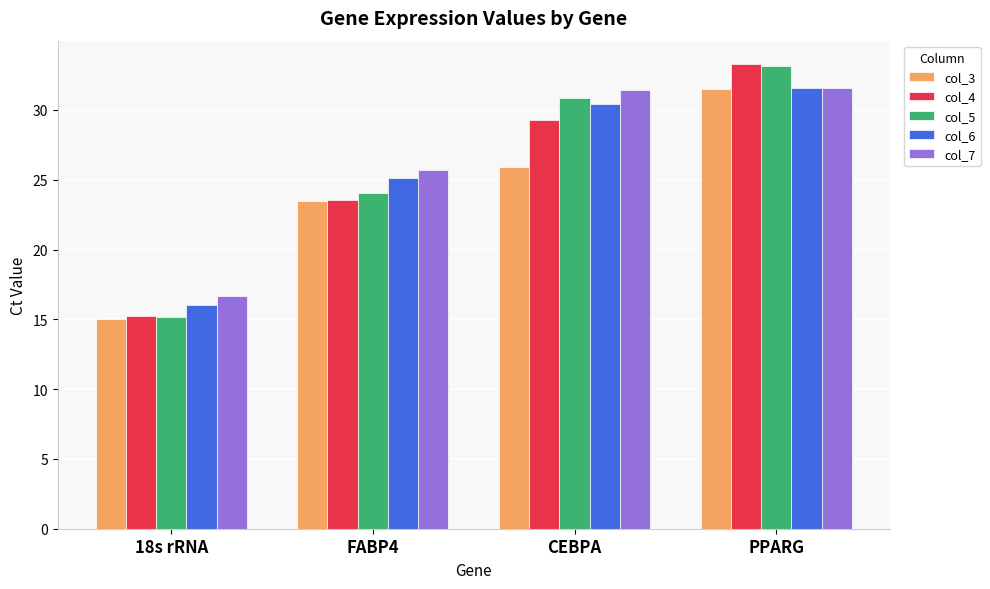

What is the label of the 4th bar from the right?

18s rRNA